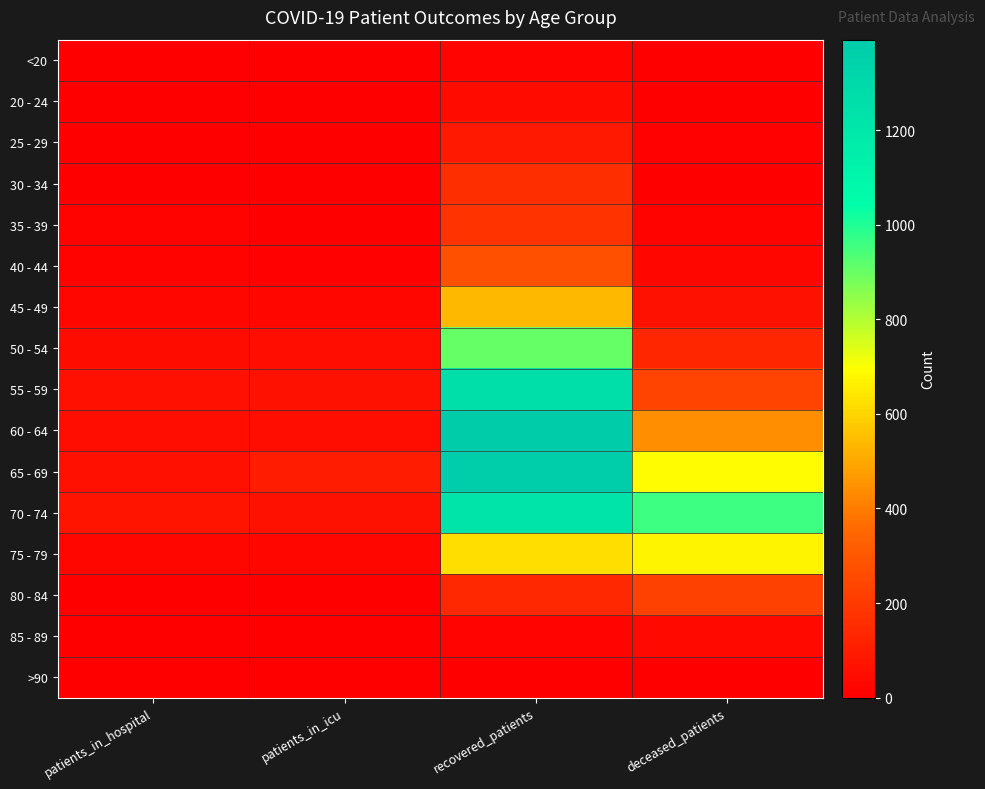

What is the greatest value displayed?

1391